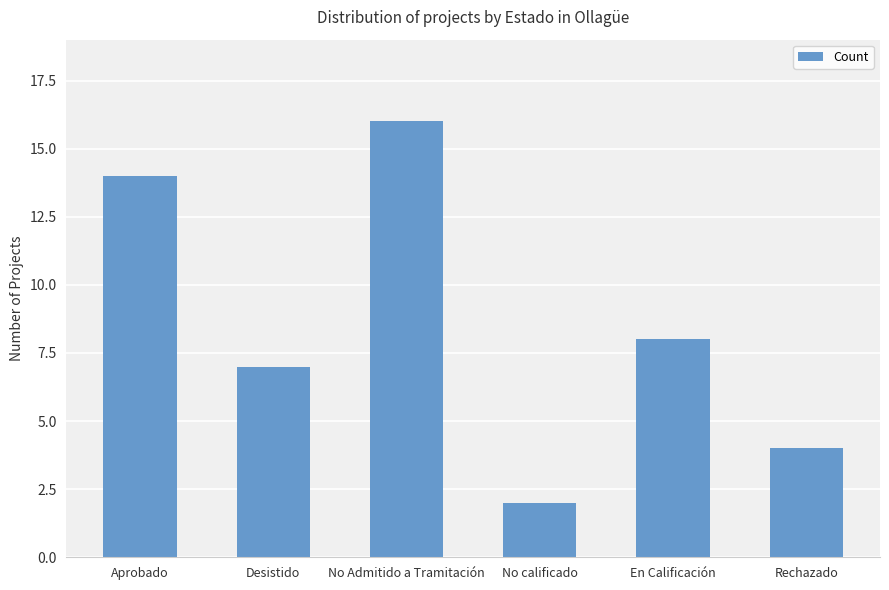

Approximately how many times larger is the value at No calificado compared to Desistido?

0.3